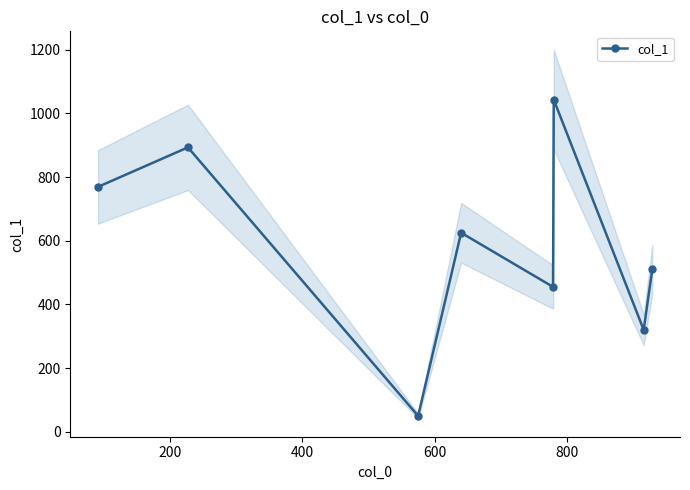

What is the value of the col_1 point at the 3rd from the left?

50